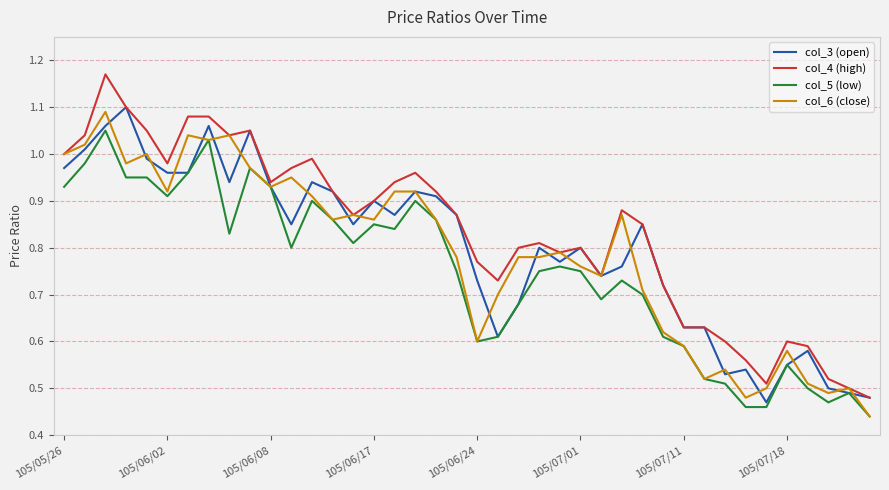

Which series has the widest spread of values?

col_4 (high)